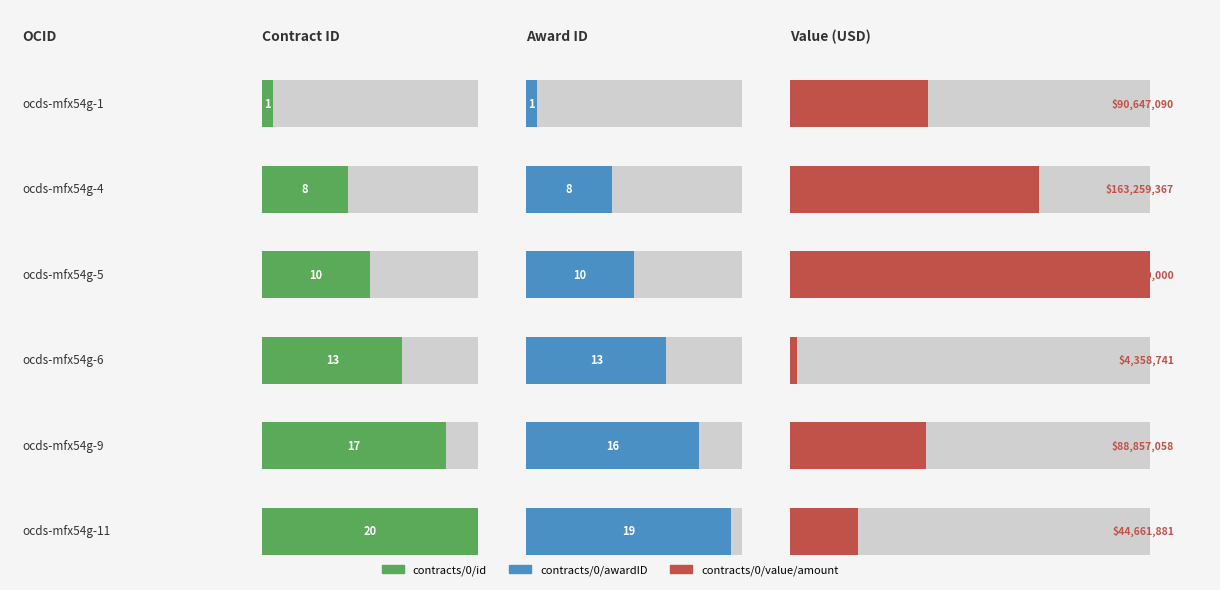

Rank the series by their maximum value, from highest to lowest.

contracts/0/value/amount, contracts/0/id, contracts/0/awardID